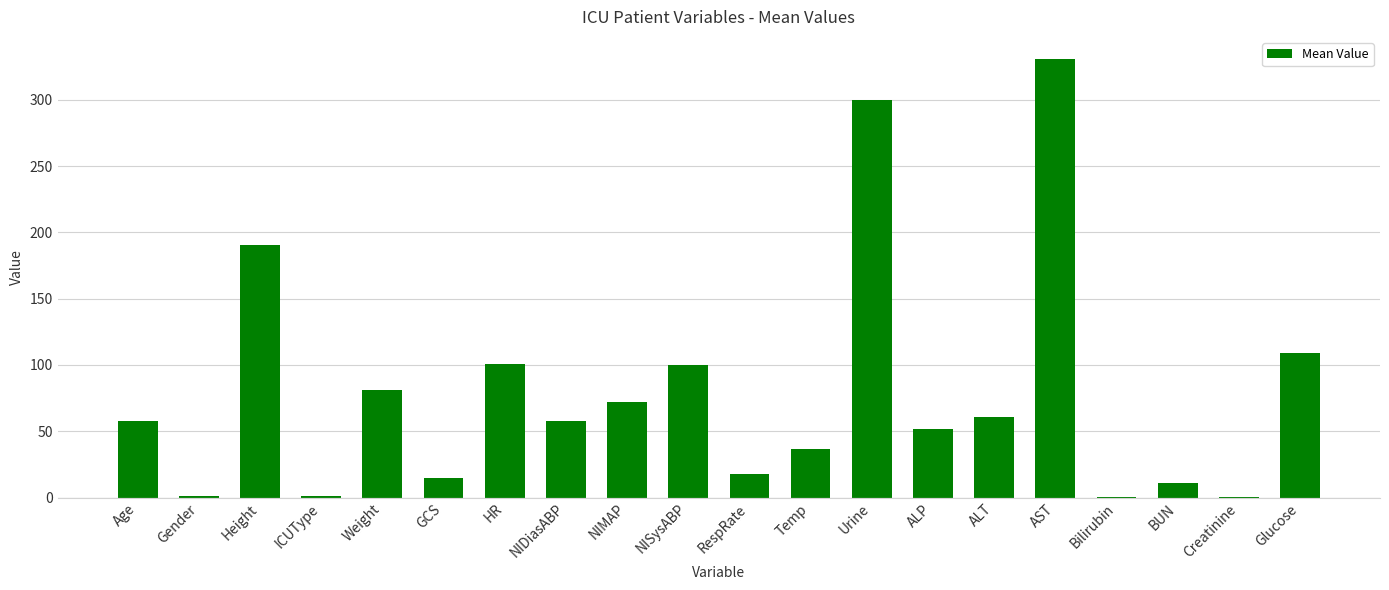

What is the maximum value shown in the chart?

331.0